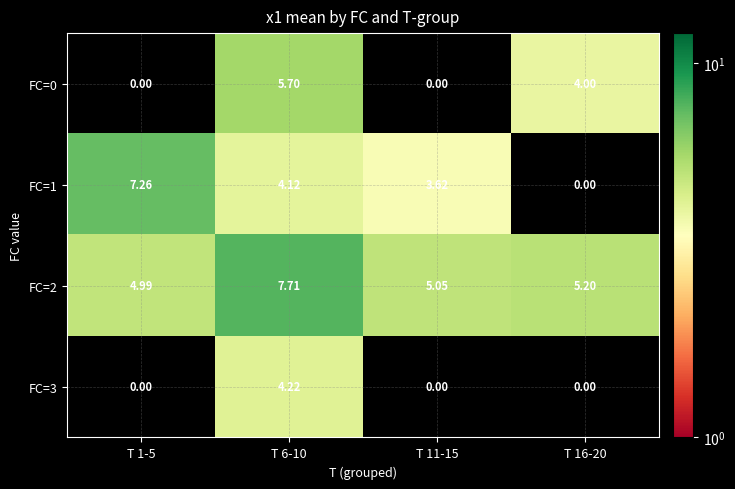

Is the value of FC=0 at T 6-10 greater than the value of FC=1 at T 16-20?

Yes